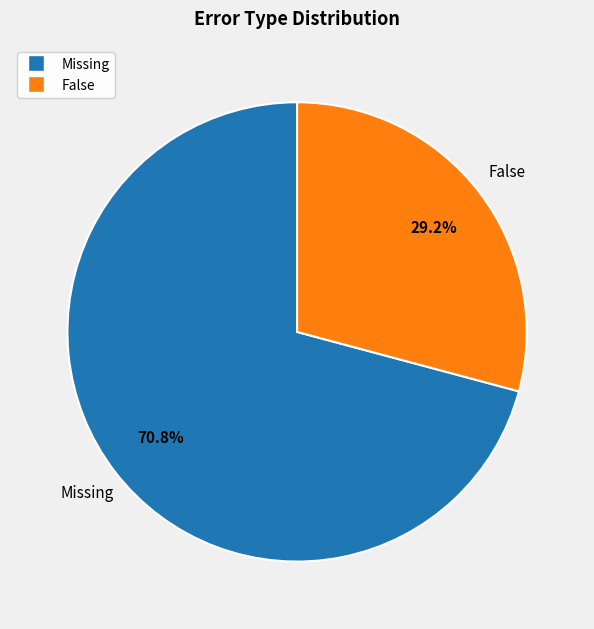

What is the smallest slice in the pie chart?

False